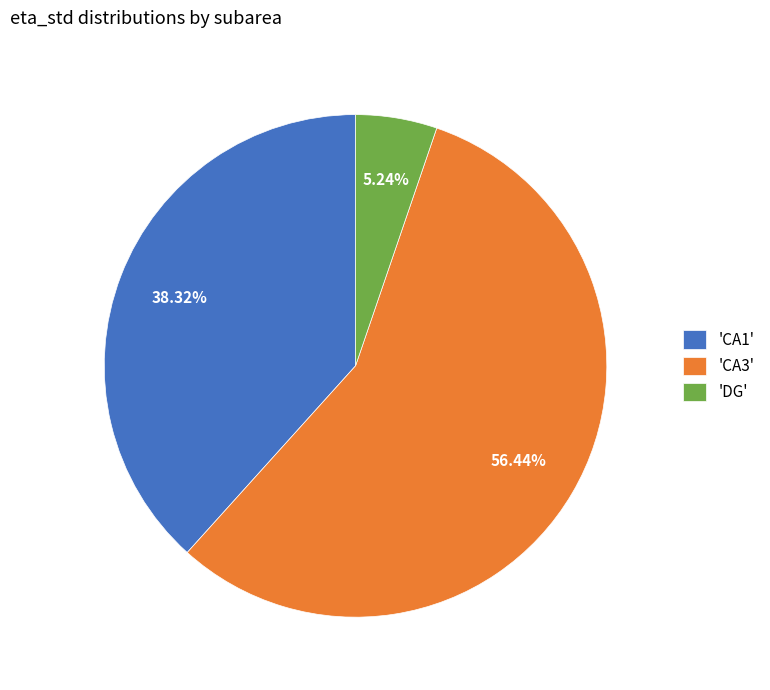

Rank the categories by value from lowest to highest.

'DG', 'CA1', 'CA3'